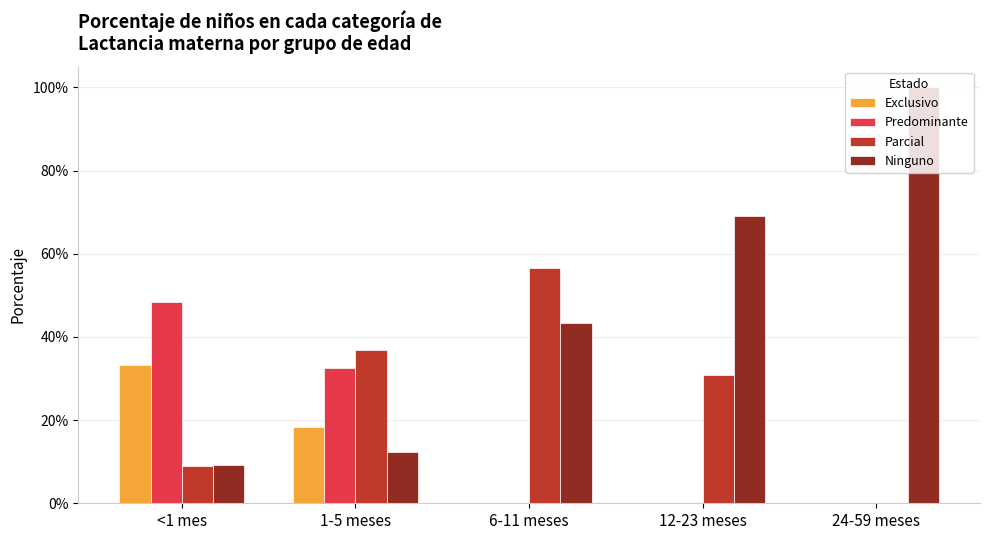

Does the chart contain stacked bars?

No